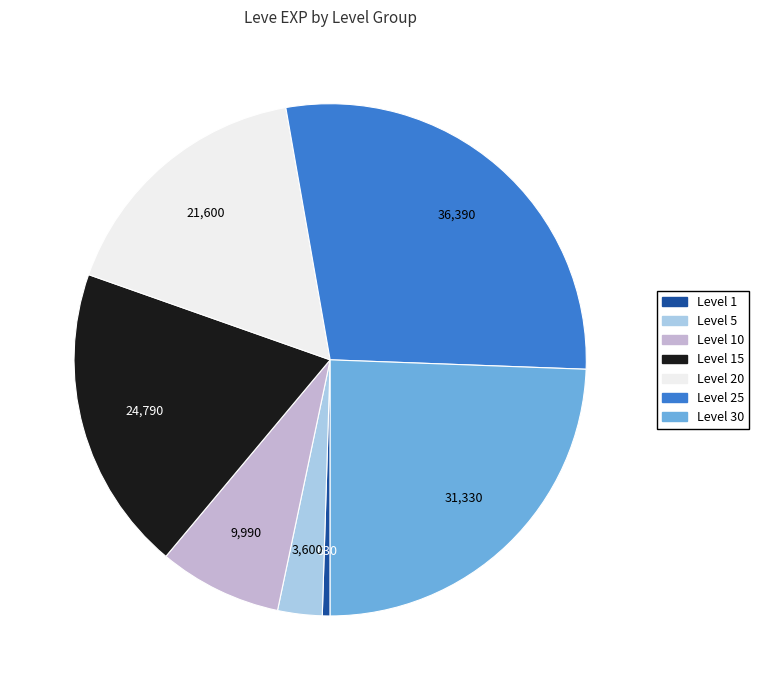

Is there a majority slice in this chart?

No